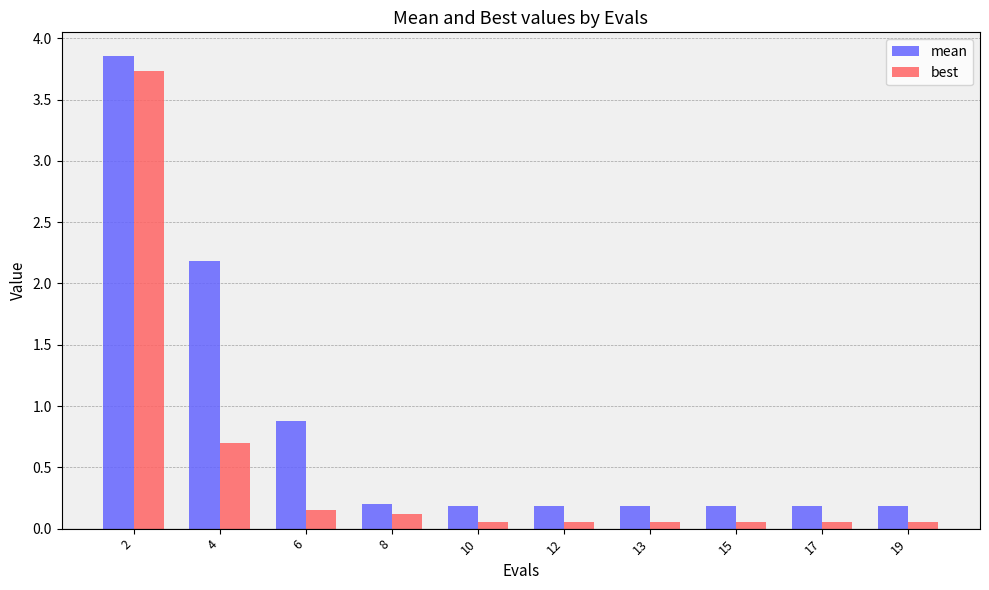

True or false: best has a value of 0.7 at 4.

True